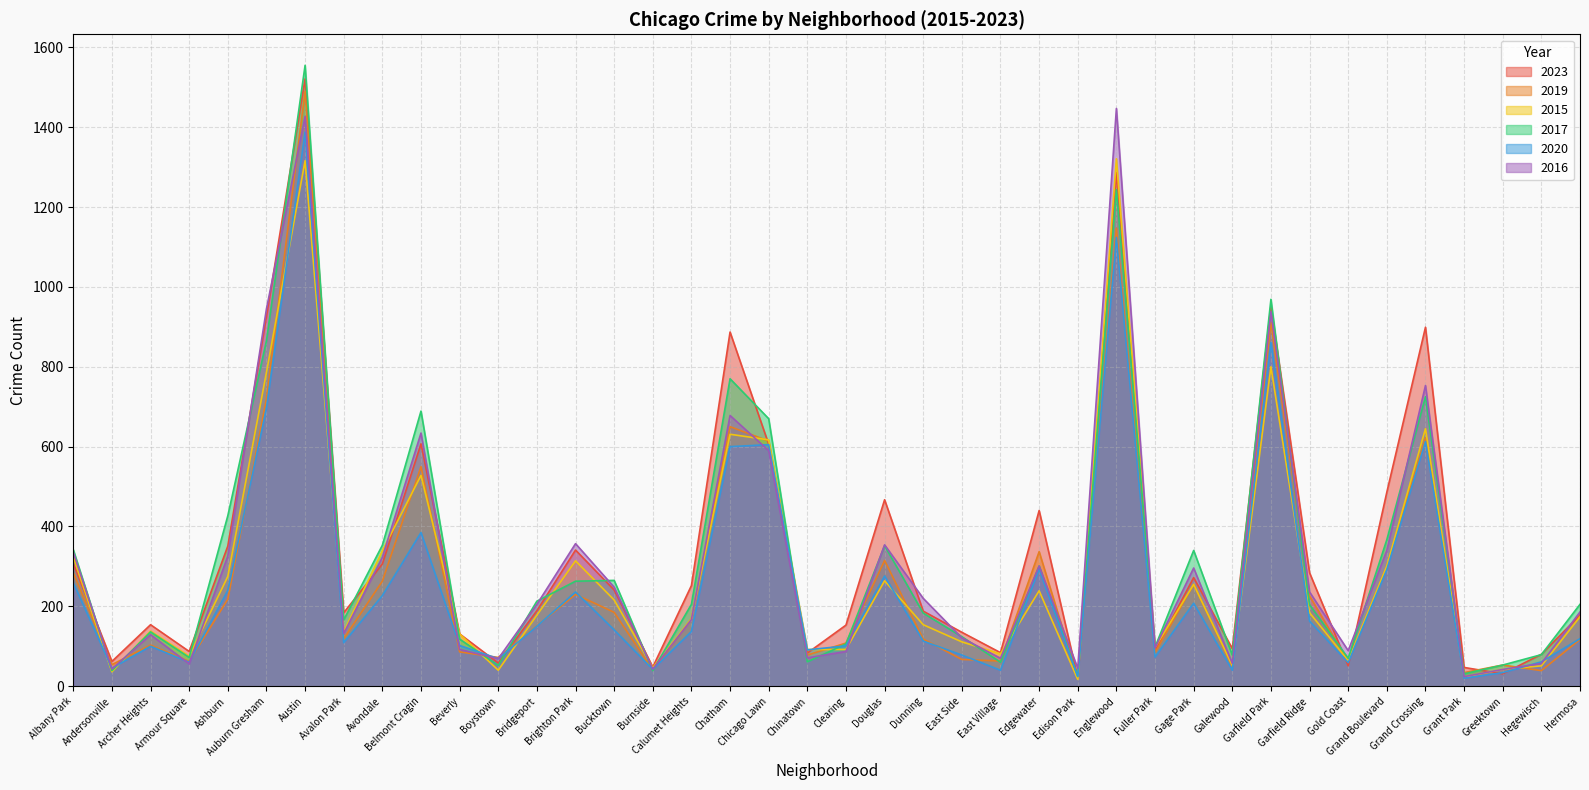

Reading left to right, extract all data points from this chart.

2023: 307	62	154	87	351	926	1521	184	306	607	131	58	189	341	241	48	252	887	606	83	153	467	188	135	84	440	21	1286	89	272	94	951	284	51	486	899	47	31	80	178
2019: 284	54	103	62	218	720	1490	119	263	550	86	72	151	230	185	40	169	650	614	78	108	315	118	67	63	337	20	1147	84	255	50	911	226	62	300	622	34	53	39	117
2015: 324	36	138	75	275	786	1316	136	339	528	131	40	178	314	216	46	169	631	617	92	92	264	154	111	81	239	17	1321	97	255	52	800	184	64	301	645	23	42	51	174
2017: 342	39	136	72	427	865	1555	166	353	689	118	52	213	263	265	39	205	770	670	61	106	352	183	124	60	301	25	1244	98	340	78	969	204	70	367	725	31	53	79	205
2020: 259	45	100	60	240	696	1388	109	227	385	102	69	150	236	141	42	137	600	605	91	101	276	113	78	40	293	24	1124	73	208	40	861	163	59	292	613	20	34	61	119
2016: 336	43	129	56	326	945	1427	132	323	634	92	69	205	357	248	43	167	678	590	71	87	354	220	121	70	301	45	1447	96	296	57	938	236	89	340	753	24	42	57	186